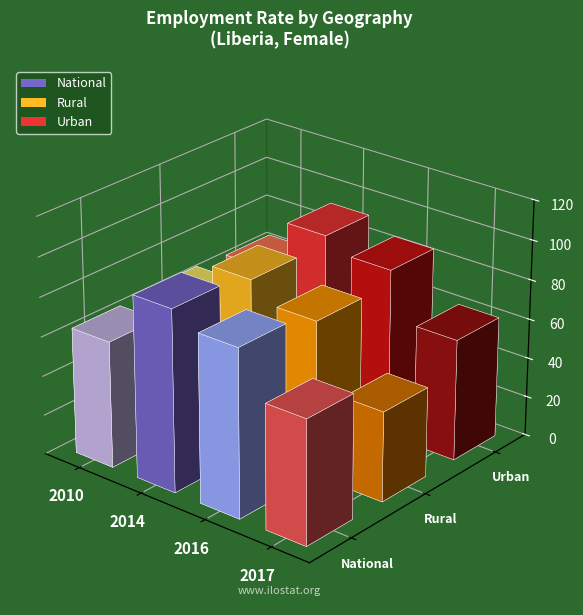

What is the difference between the maximum and second lowest values in the Urban series?

27.3